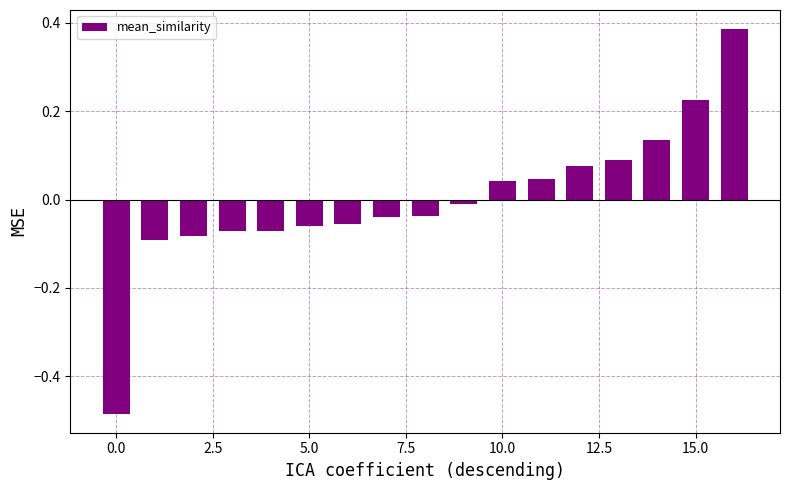

How many data points are less than 0?

10